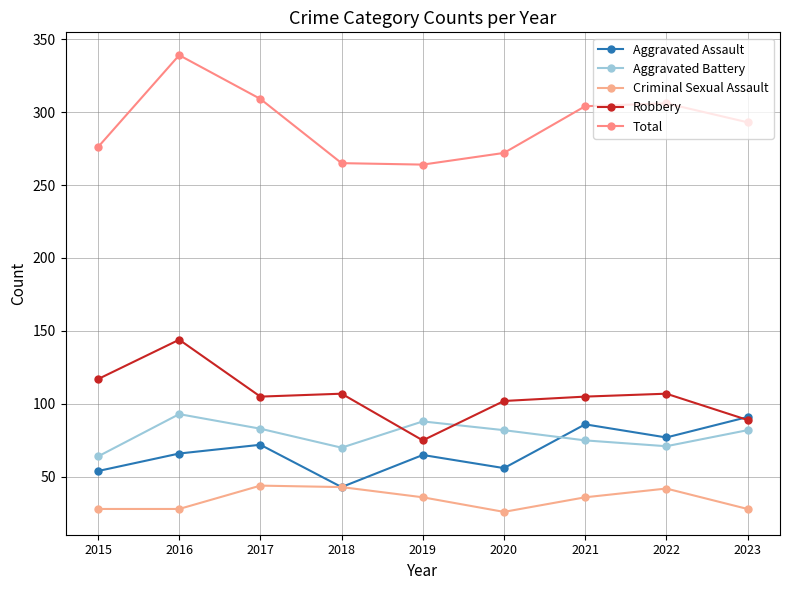

How many distinct data groups are displayed?

5